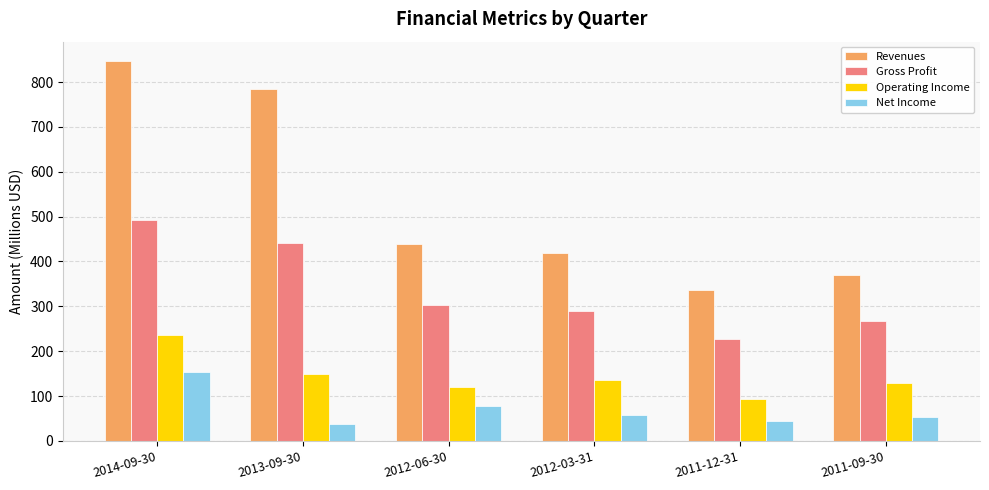

The value of Operating Income at 2011-12-31 is 126.1. True or false?

False